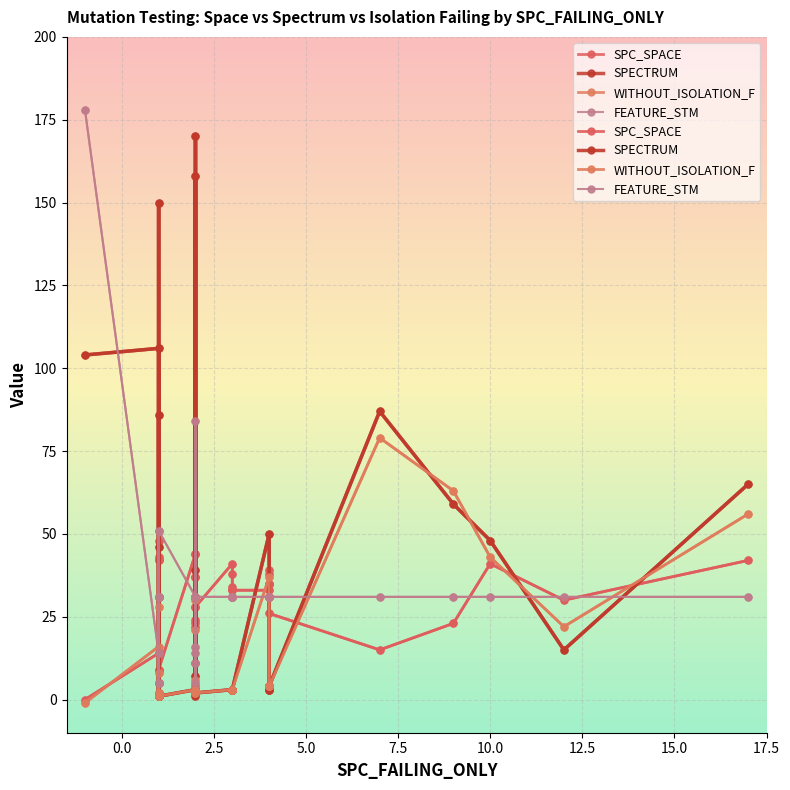

True or false: SPC_SPACE has a value of 21 at 9.

False